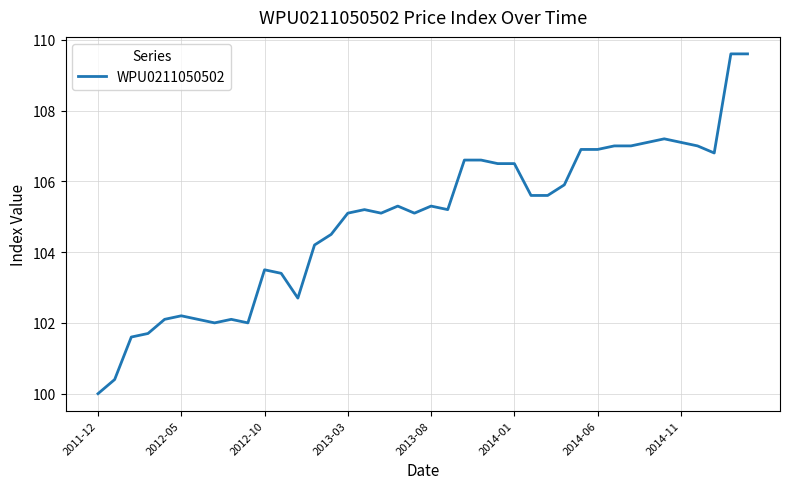

What is the sum of all values?

4196.3